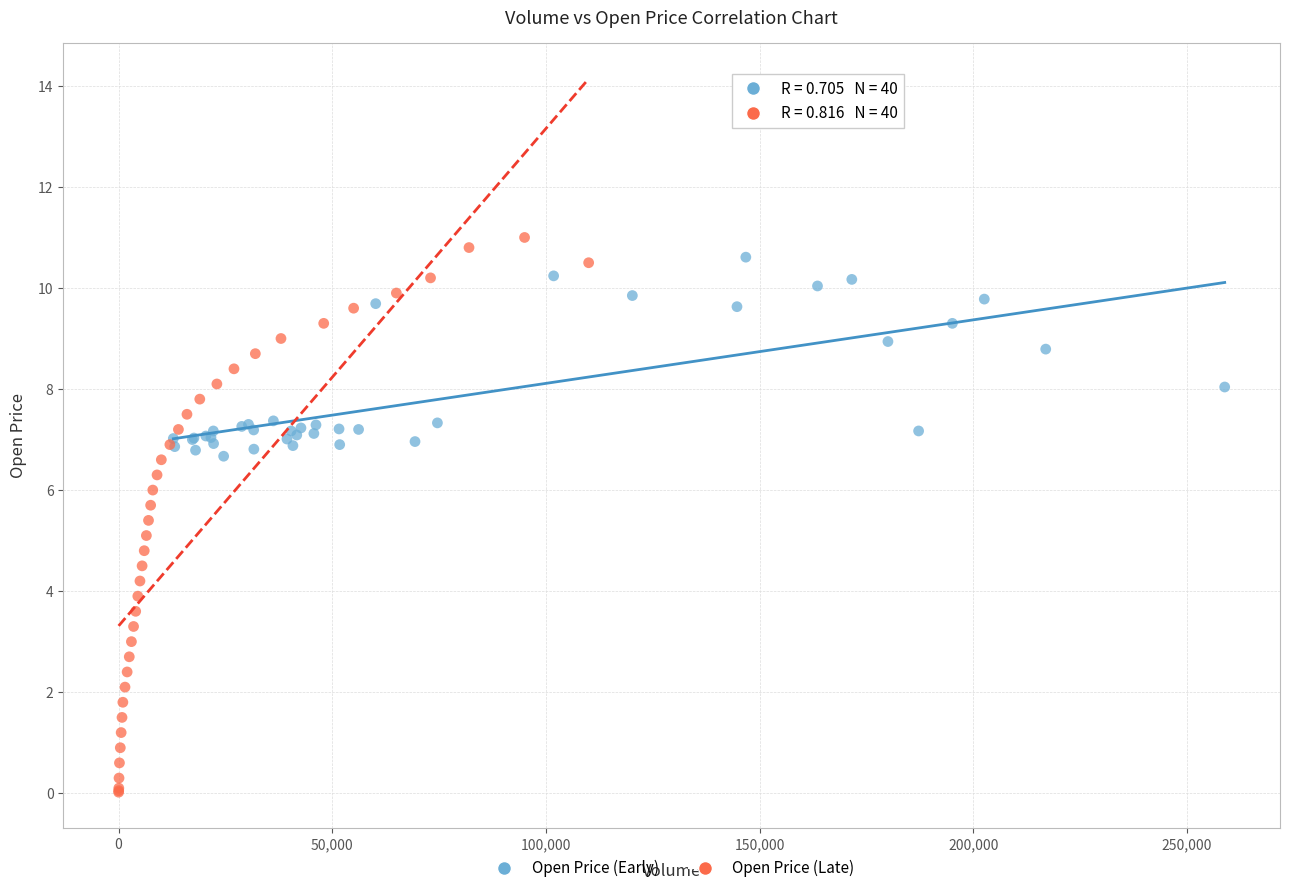

Which series reaches the minimum Y coordinate?

Open Price (Late)